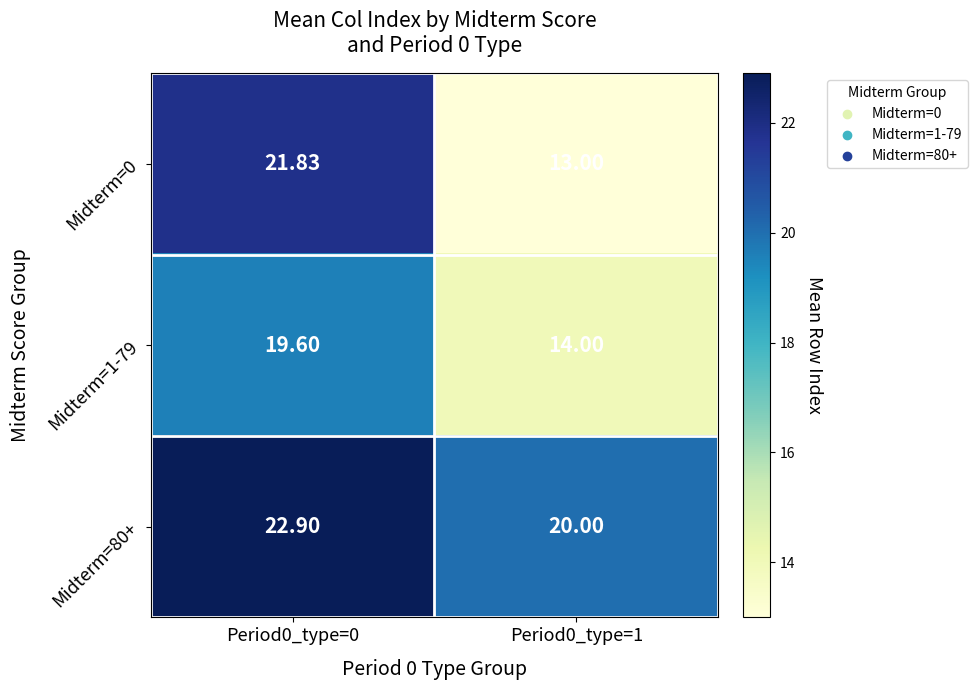

List the series in order of their peak value, highest first.

Midterm=80+, Midterm=0, Midterm=1-79